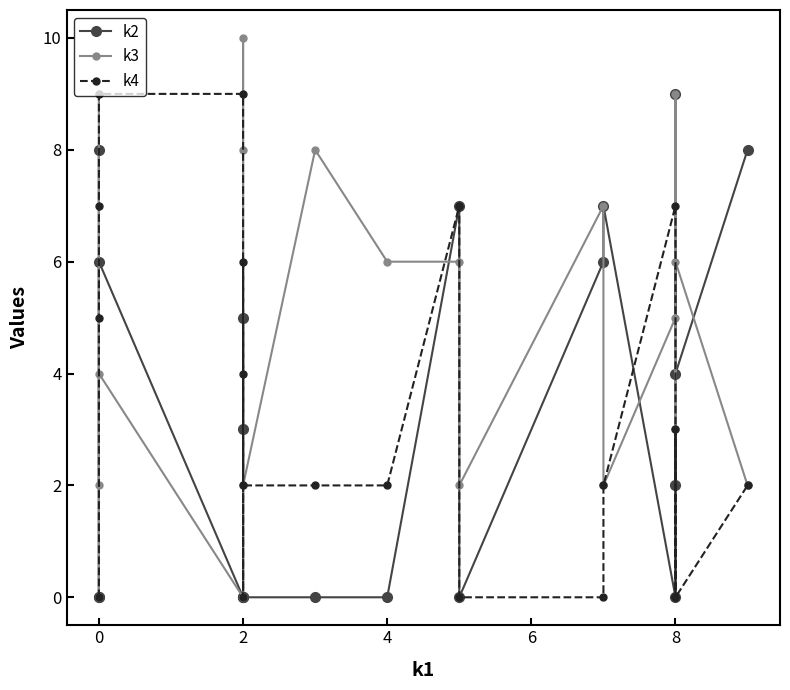

Count the number of data series in this chart.

3